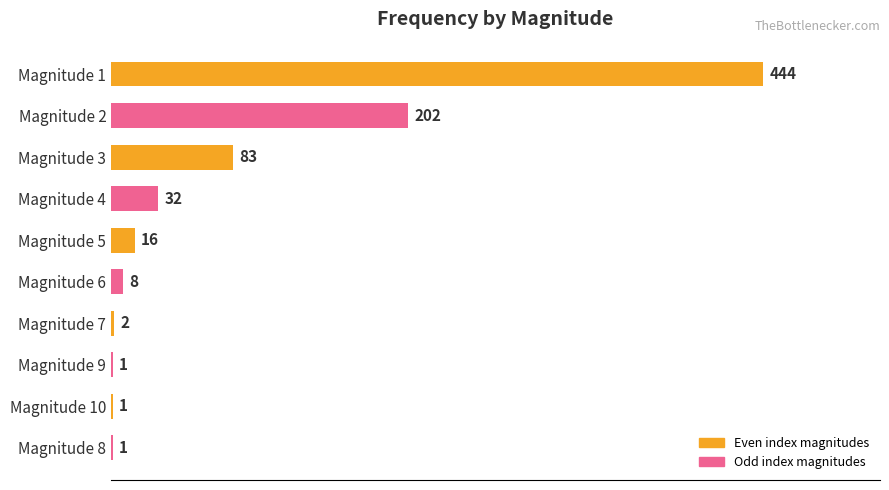

The chart shows a value of 16 at Magnitude 5. True or false?

True